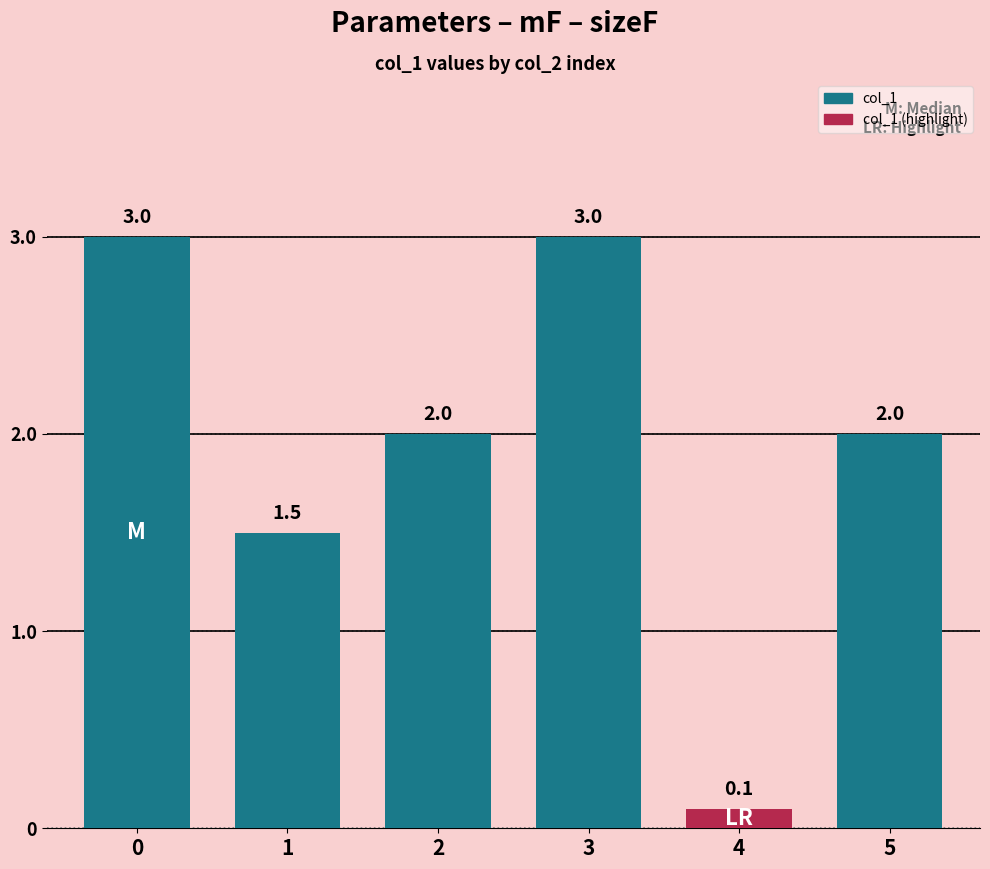

Reading left to right, what are all the values shown in this chart?

3.0	1.5	2.0	3.0	0.1	2.0